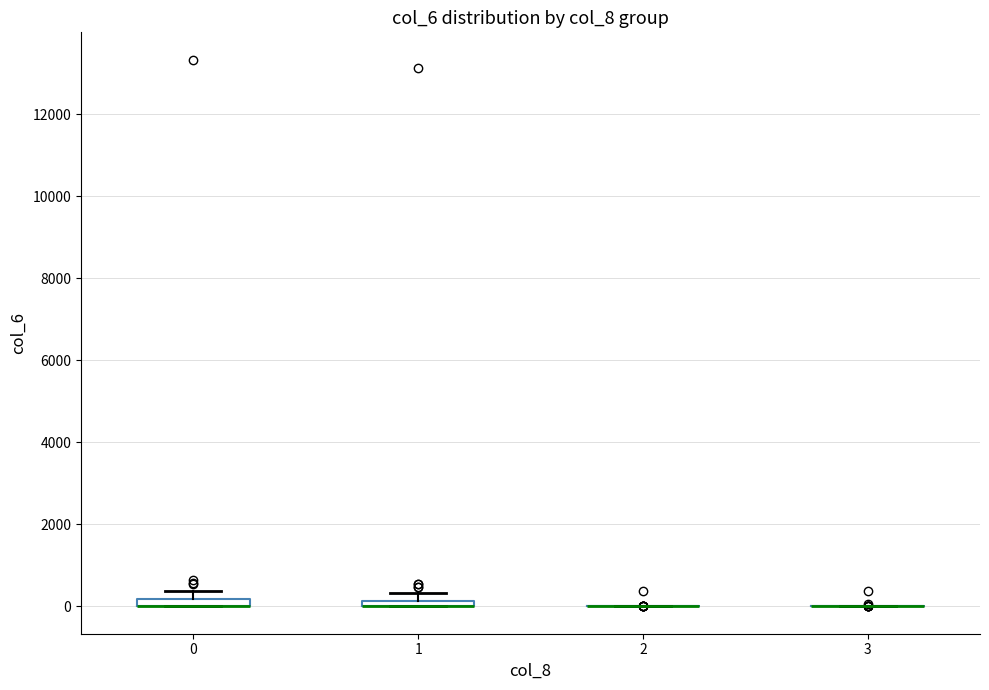

Where is the upper edge of the box at x = 1 on the y-axis? The values are not printed on the chart, so give them approximately, as read against the axis.

200